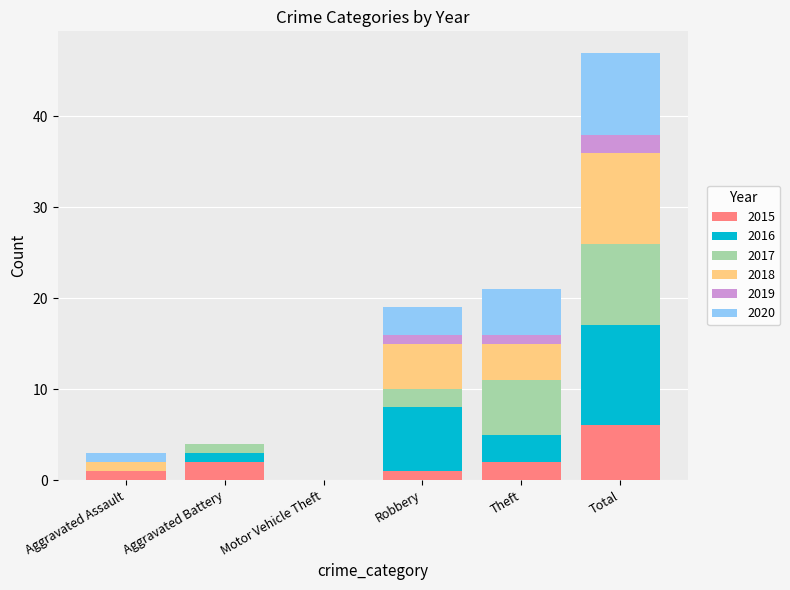

At which category is the sum across all series the highest?

Total